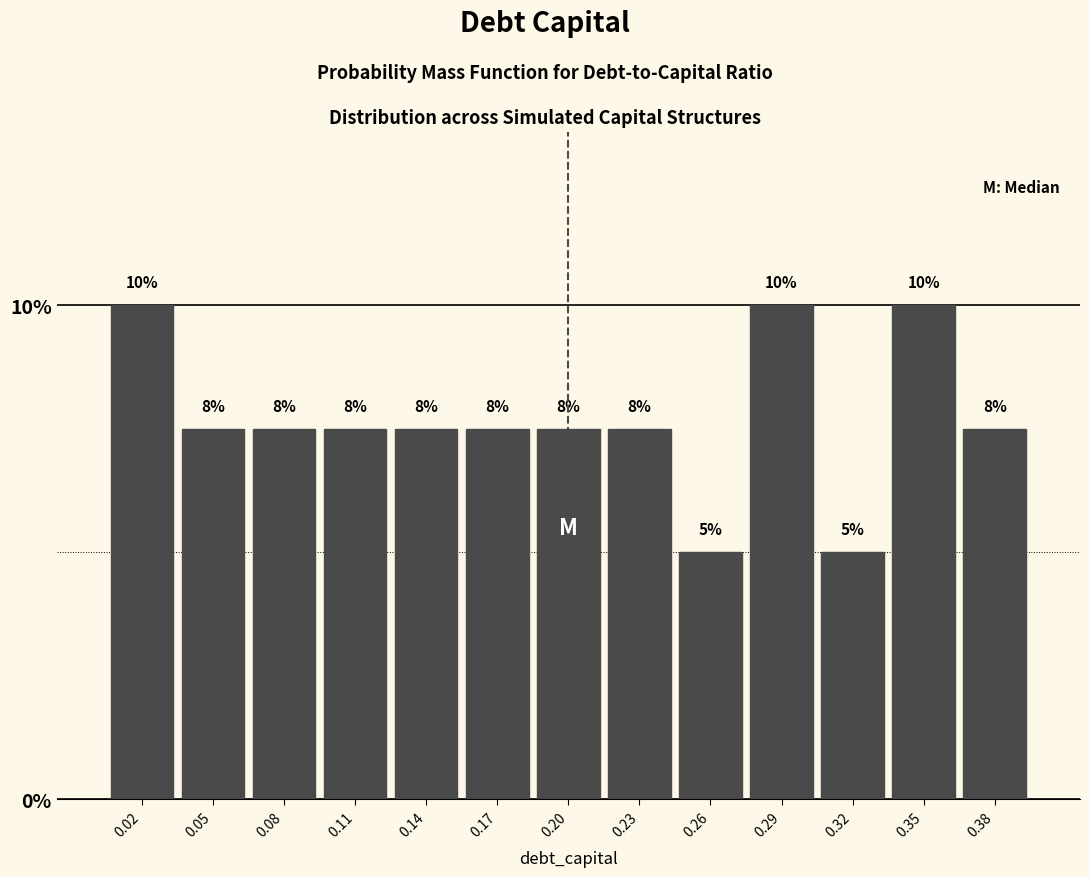

Are the bars horizontal?

No